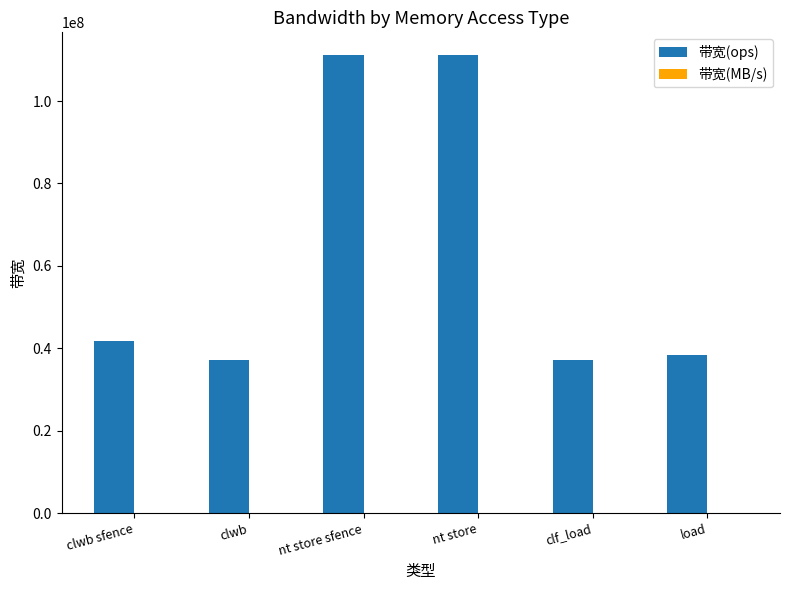

What is the maximum value shown in the chart?

111111111